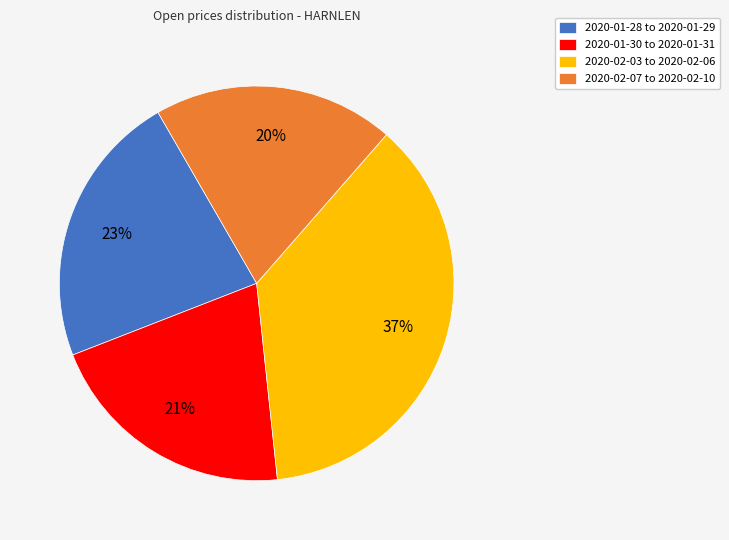

Rank the categories by value from lowest to highest.

2020-02-07 to 2020-02-10, 2020-01-30 to 2020-01-31, 2020-01-28 to 2020-01-29, 2020-02-03 to 2020-02-06